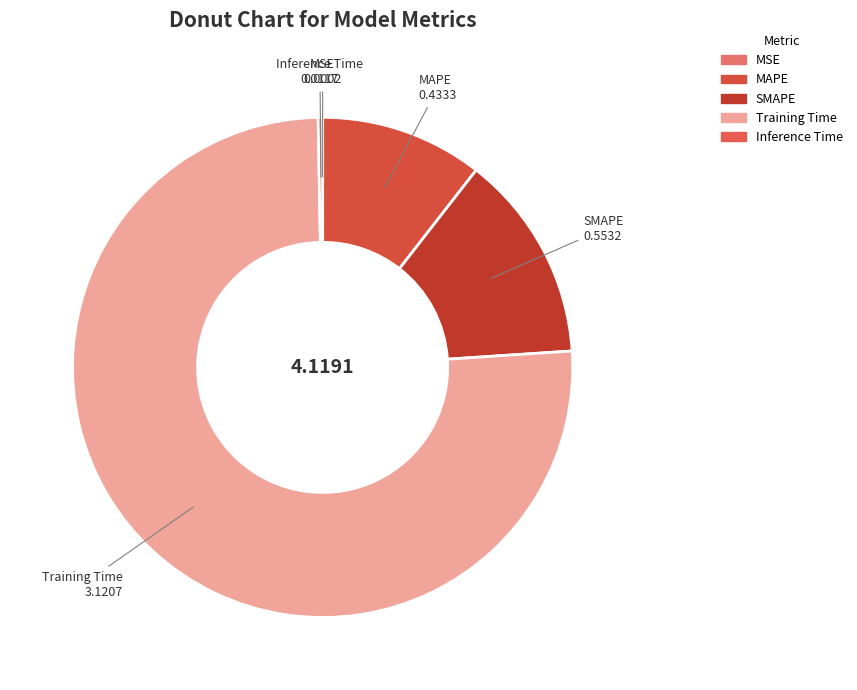

Between SMAPE and MAPE, which is larger?

SMAPE